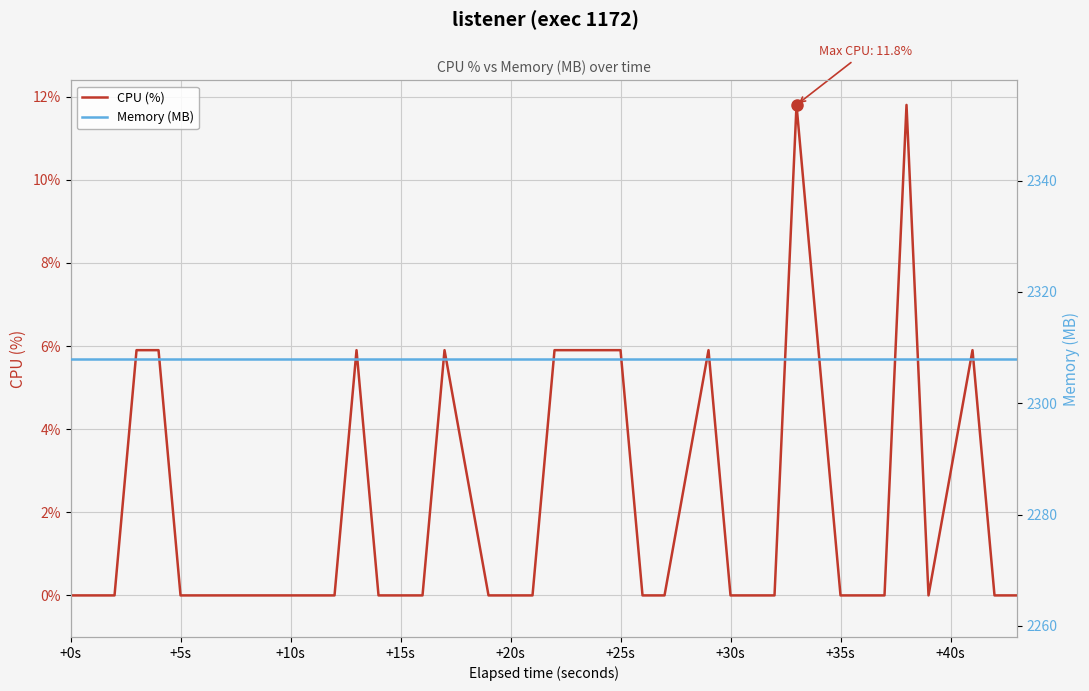

What is the maximum value for CPU (%)?

11.8